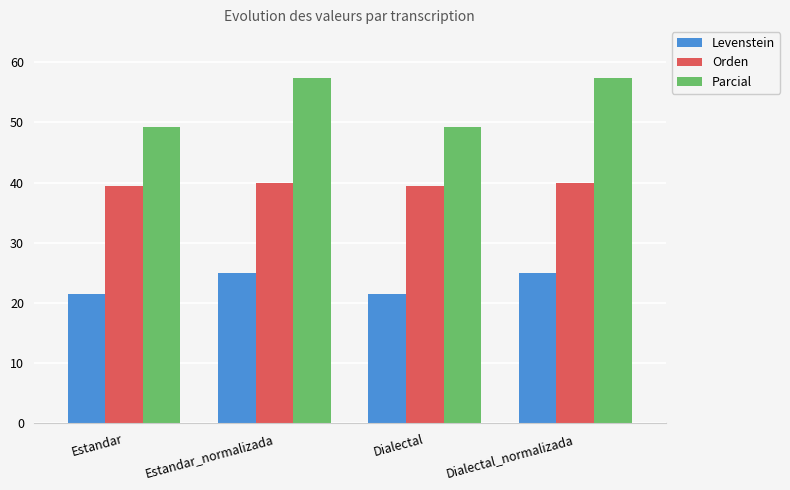

Reading left to right, transcribe all the data shown in this chart.

Levenstein: 21.4	25.0	21.4	25.0
Orden: 39.5	40.0	39.5	40.0
Parcial: 49.2	57.4	49.2	57.4